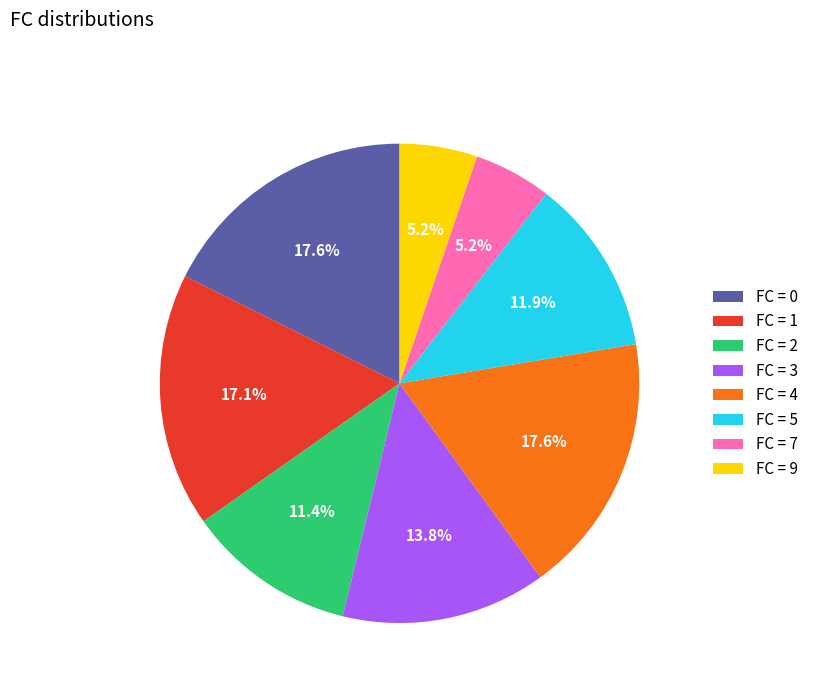

To the nearest percent, what is the difference between the largest and smallest slice percentages?

12%